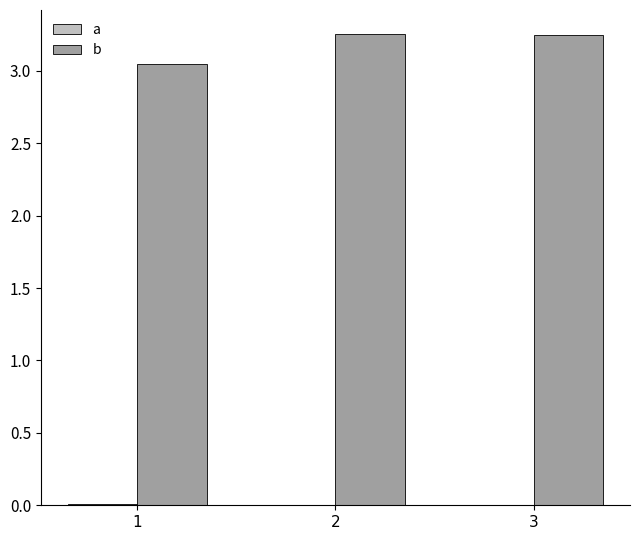

At which category is the sum across all series the highest?

2